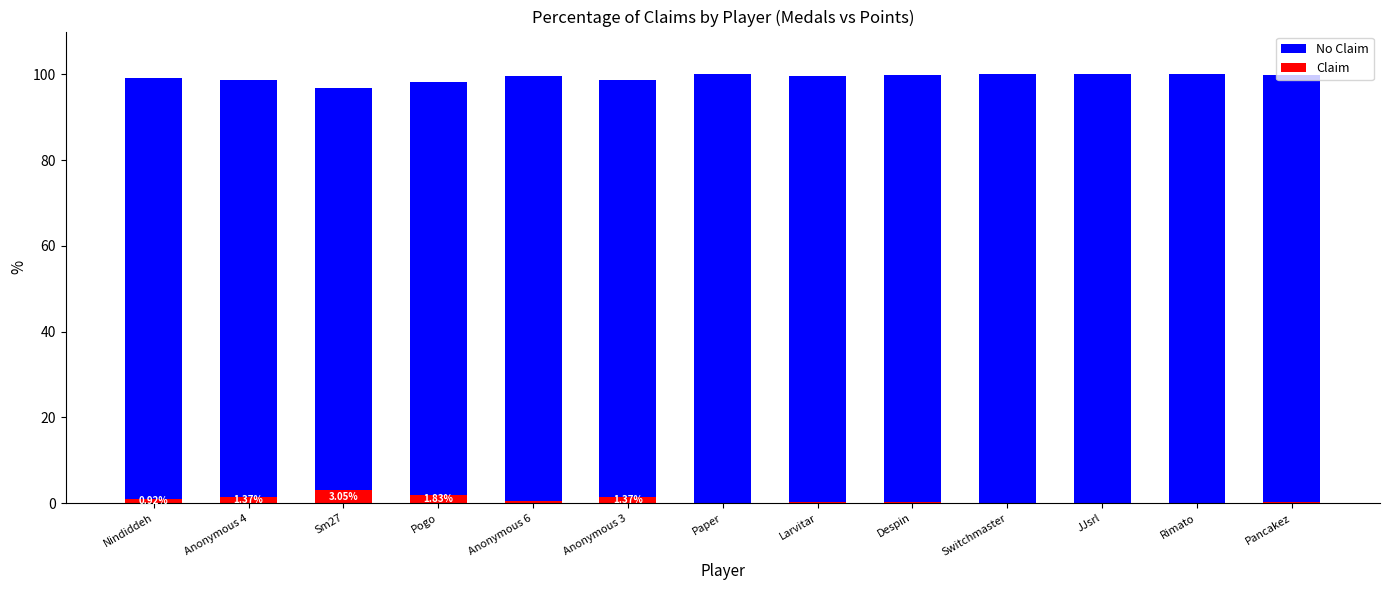

Is it true that Claim equals 0.4 at Pogo?

False